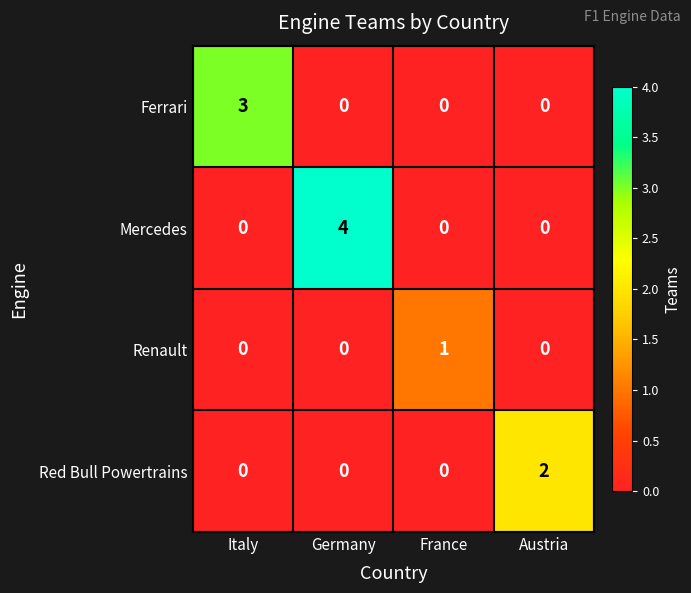

List the series in order of their peak value, highest first.

Mercedes, Ferrari, Red Bull Powertrains, Renault